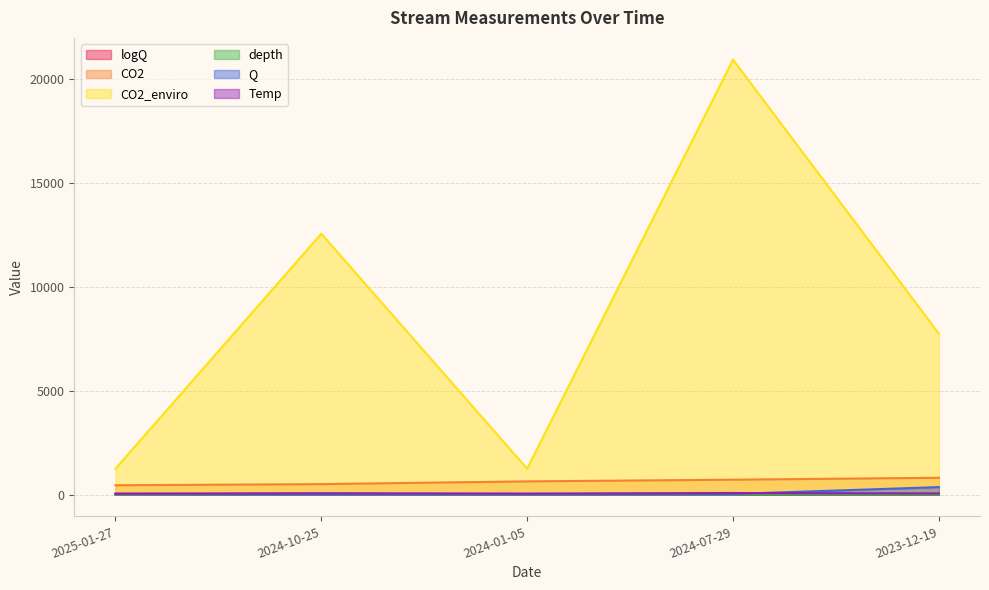

Is it true that logQ equals 1.2 at 2024-01-05?

True